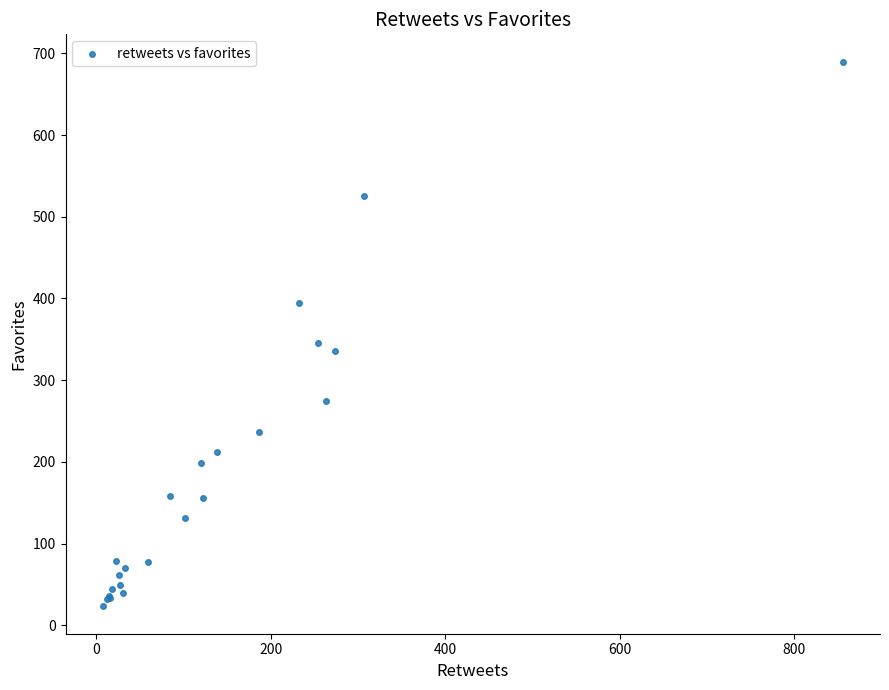

What Y value in the scatter plot is closest to 356?

345